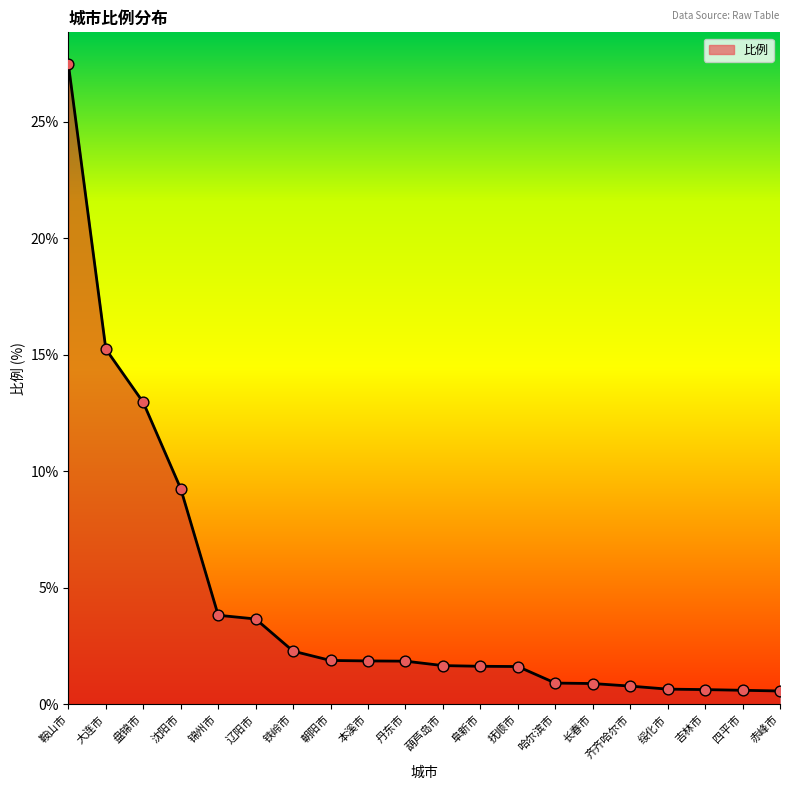

Approximately how many times larger is the value at 朝阳市 compared to 大连市?

0.1